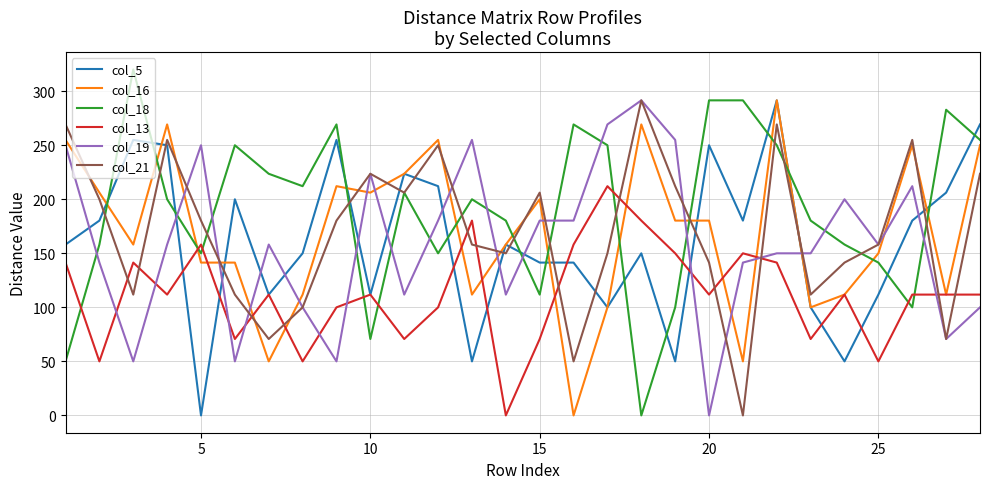

What is the greatest value displayed?

320.2